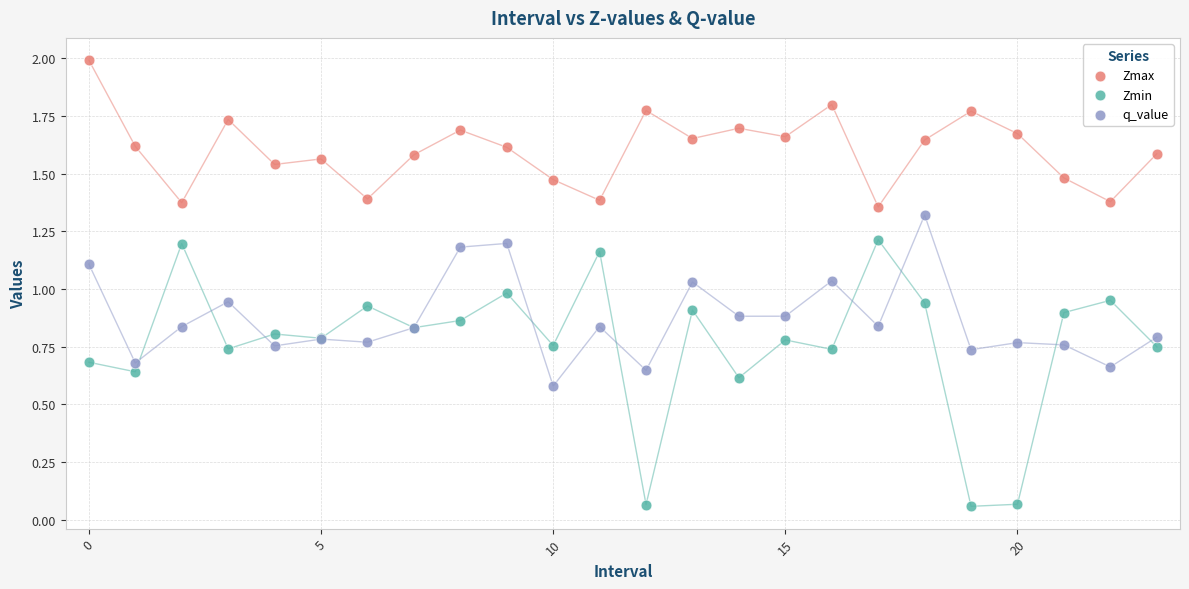

What are all the series names shown in the legend?

Zmax, Zmin, q_value